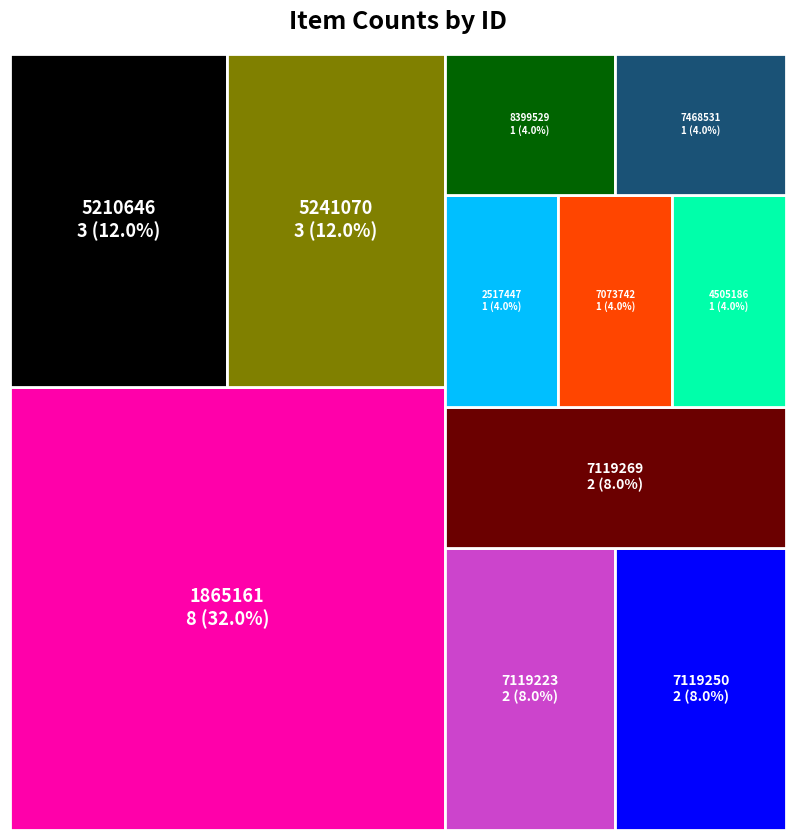

Reading left to right, extract all data points from this chart.

1865161=8	7119269=2	7119250=2	7119223=2	7468531=1	8399529=1	5241070=3	5210646=3	4505186=1	7073742=1	2517447=1